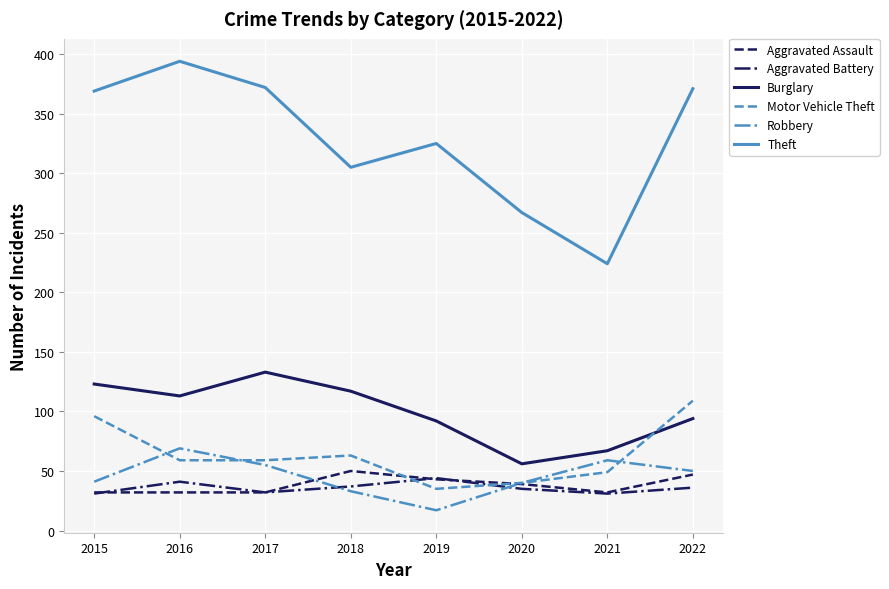

The value of Robbery at 2015 is 12. True or false?

False